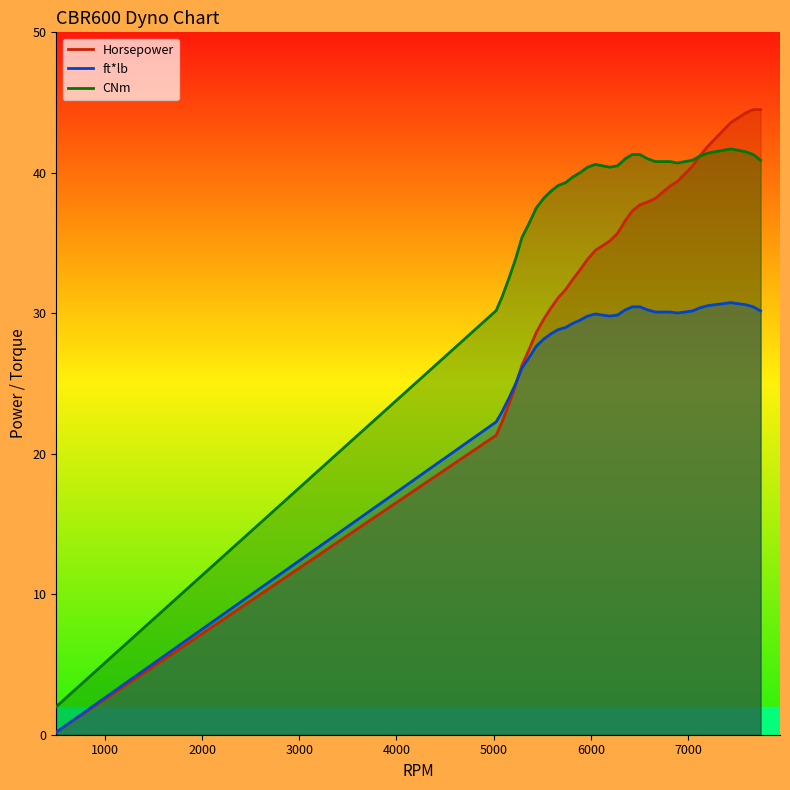

Rank the series by their maximum value, from highest to lowest.

Horsepower, CNm, ft*lb